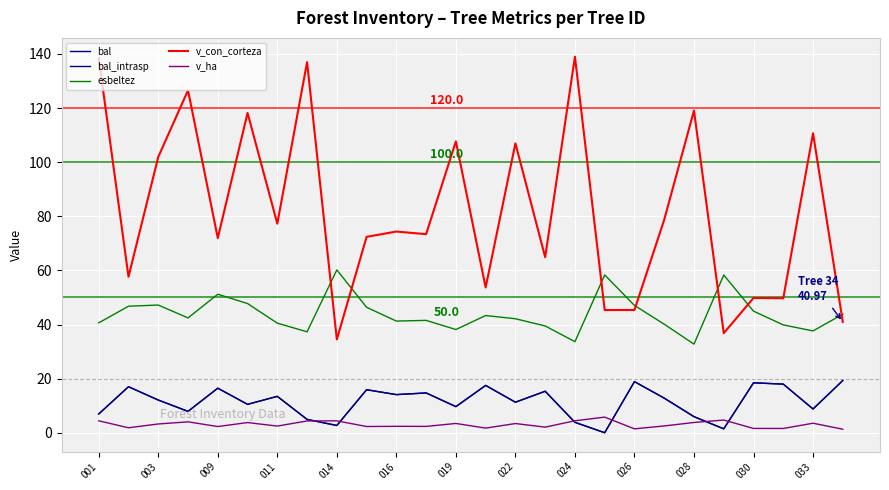

Is this an area chart (filled region under the line)?

No